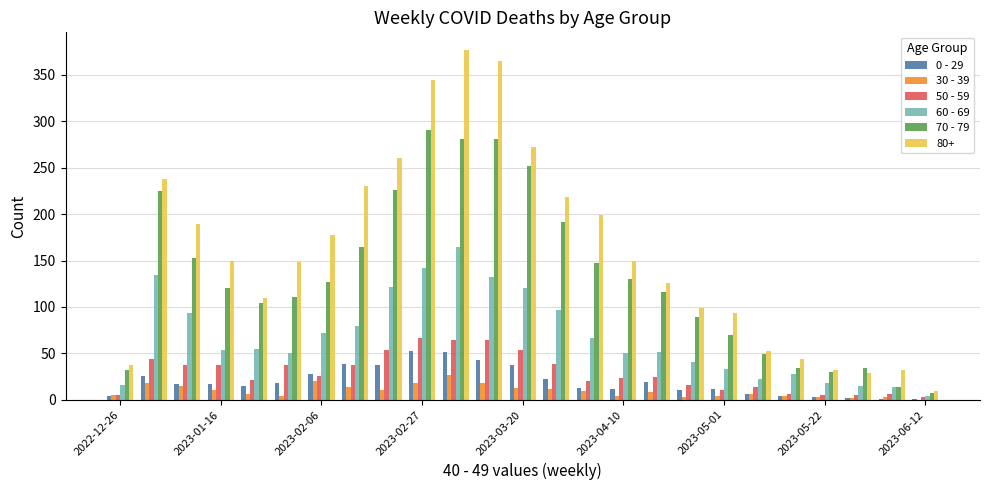

How many categories are shown in the chart?

25